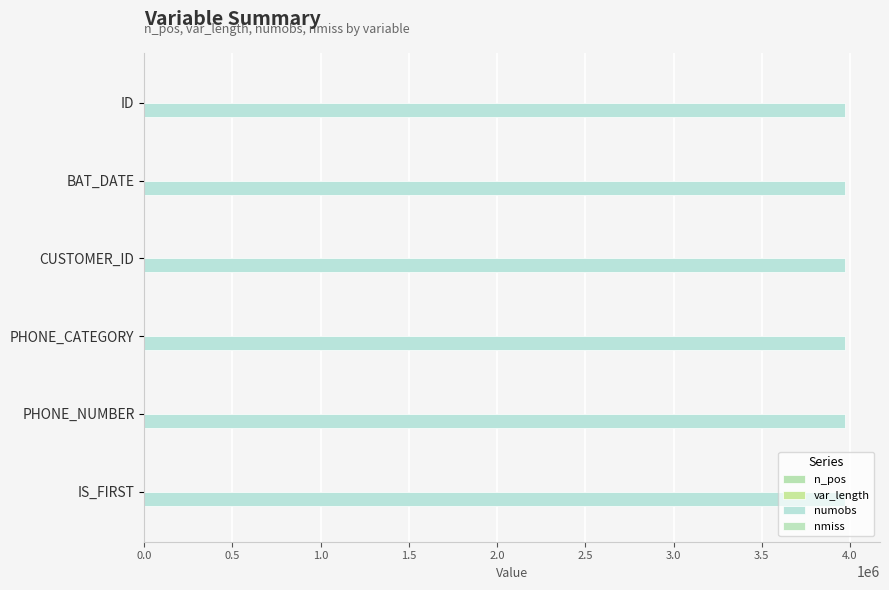

What is the average value of the n_pos series?

35.3